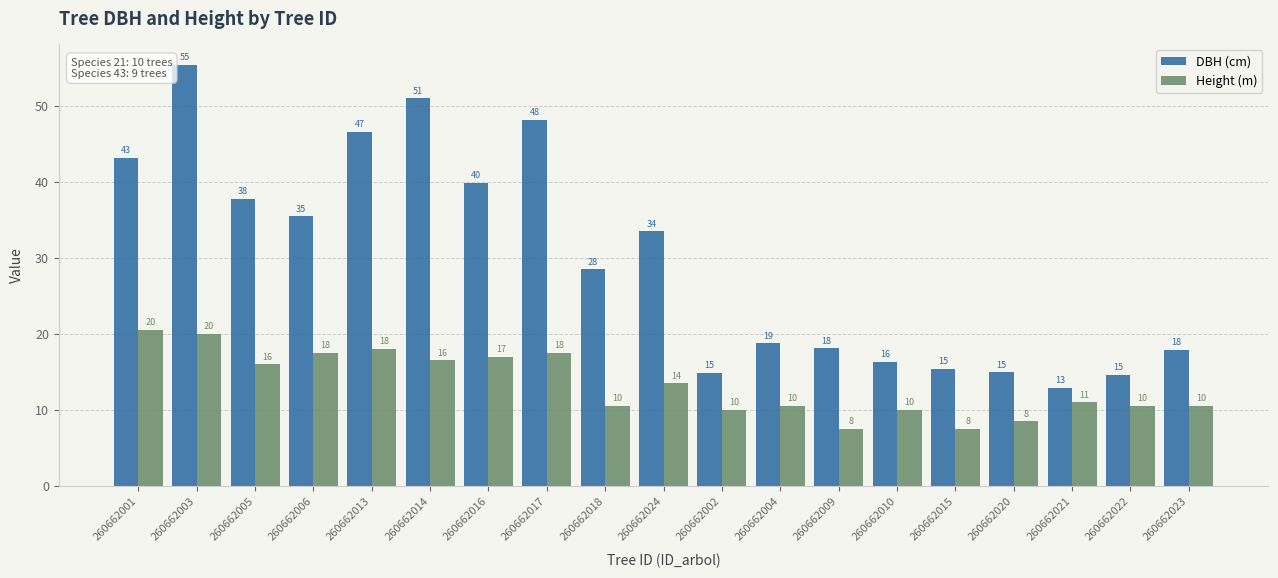

What is the label of the 17th bar from the right?

260662005